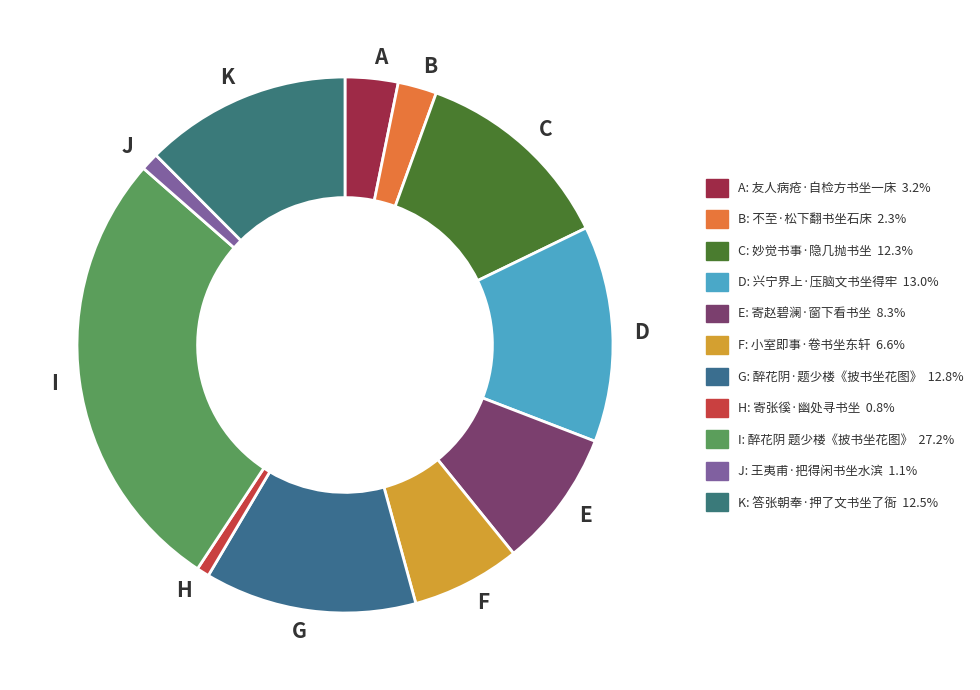

How many slices are in this pie chart?

11